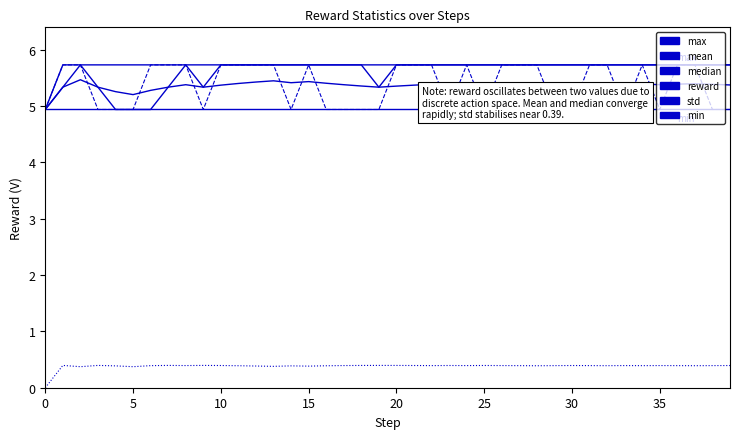

True or false: median has more than 2 interior local peaks.

False